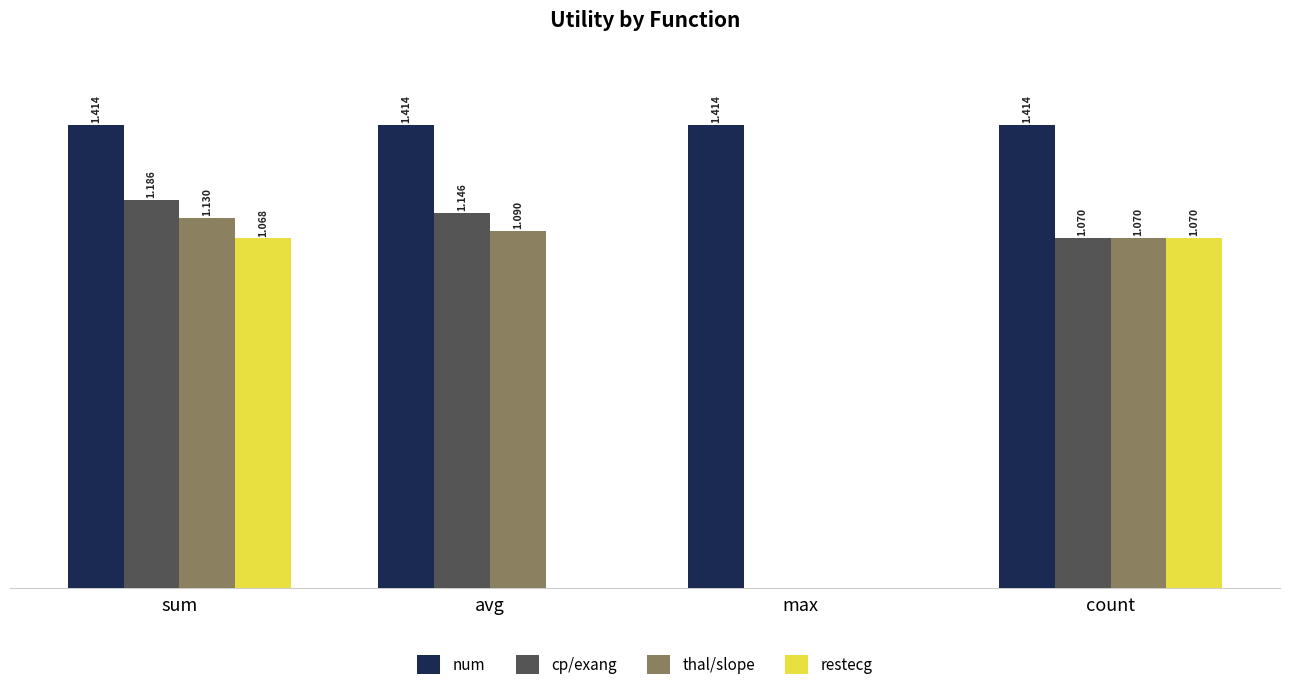

Which series has the largest total across all categories?

num